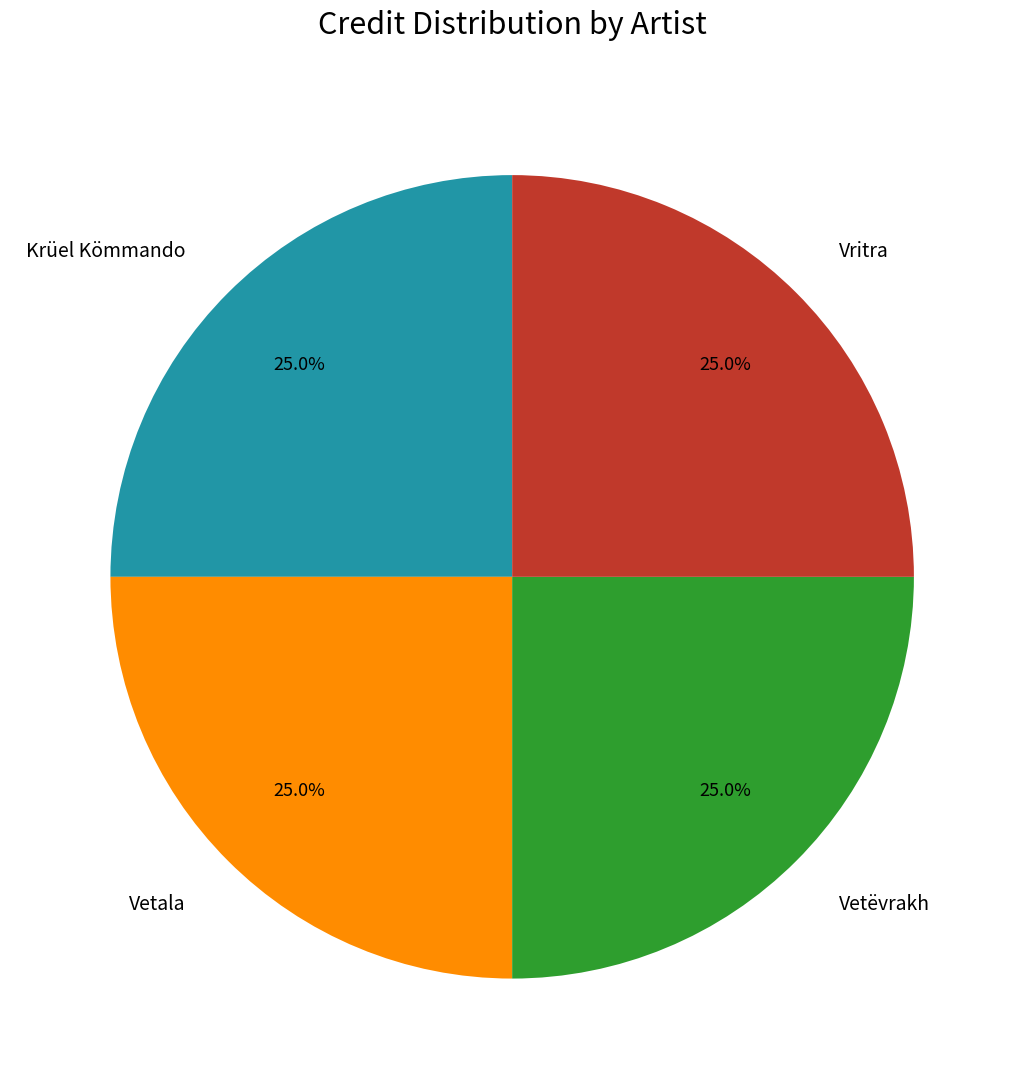

The Vritra slice represents 25% of the pie. True or false?

True